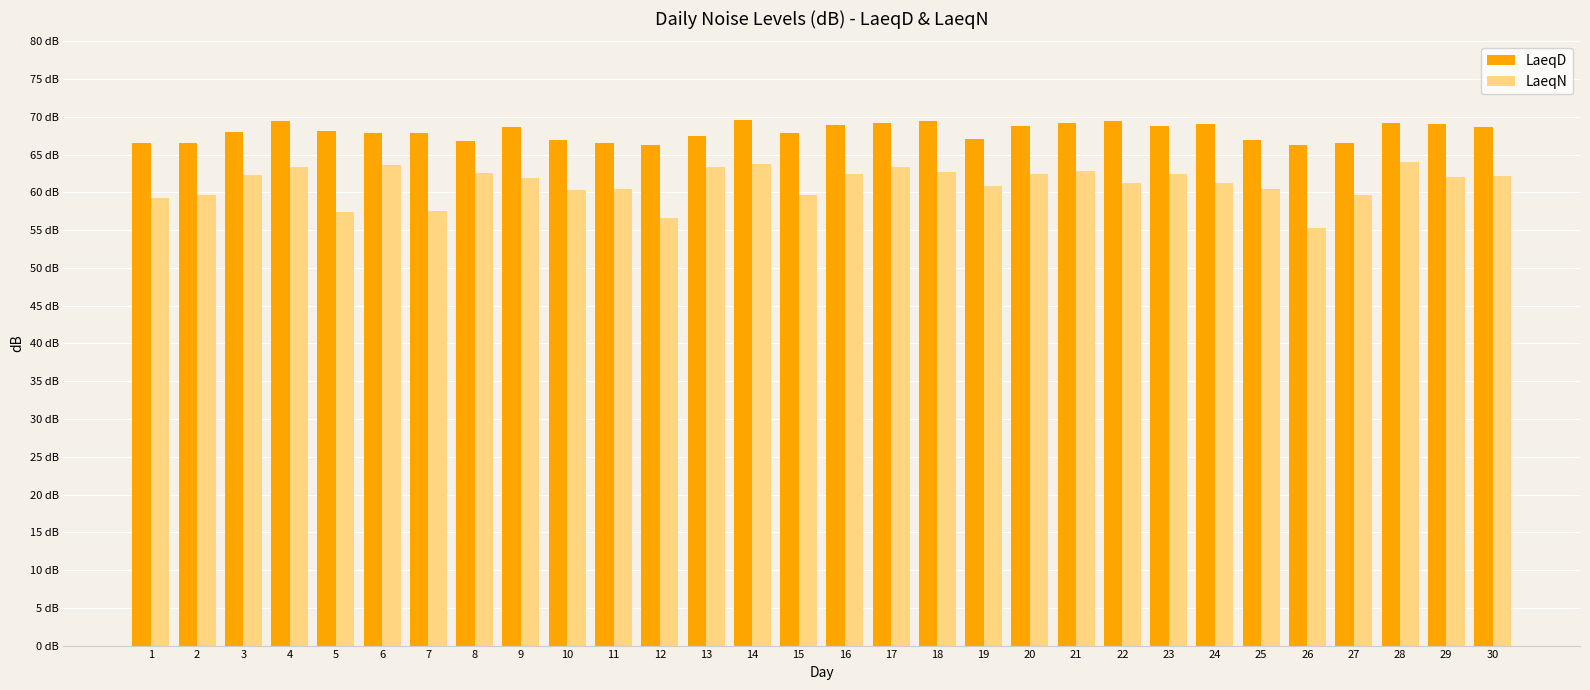

What is the difference between the LaeqN values at 12 and 15?

3.0